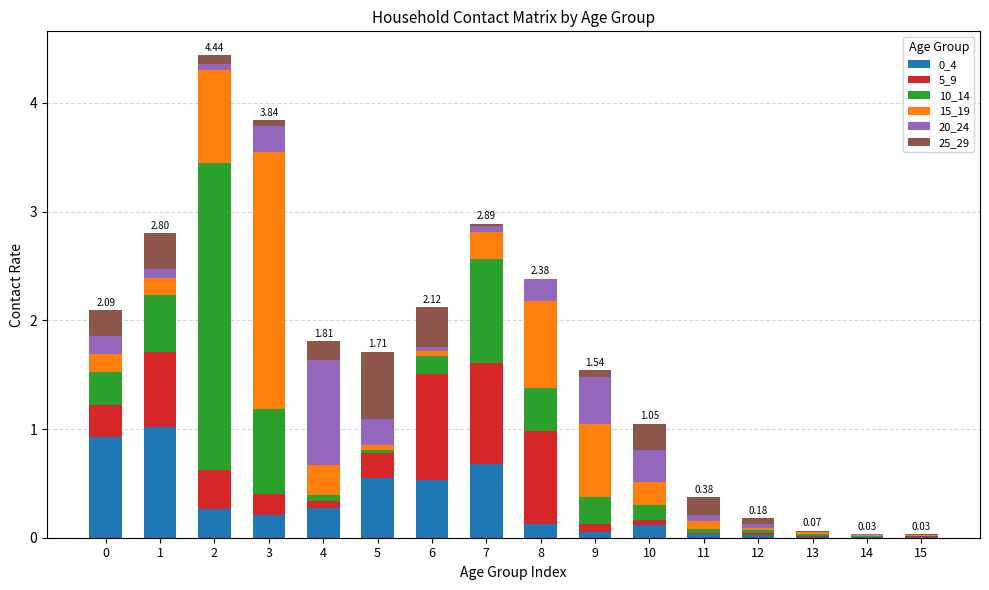

Does the chart contain stacked bars?

Yes